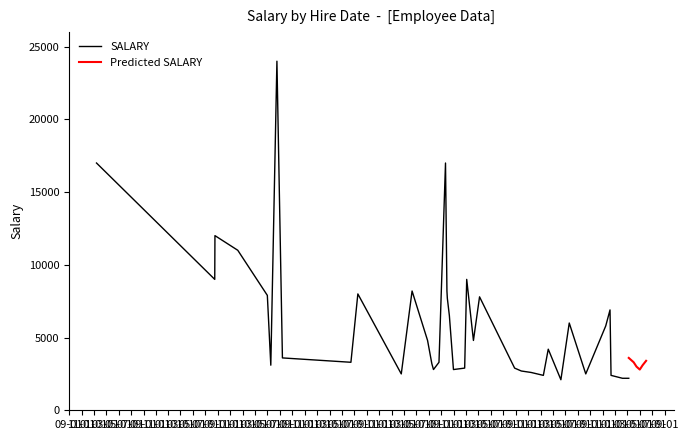

What is the minimum value for Predicted SALARY?

2800